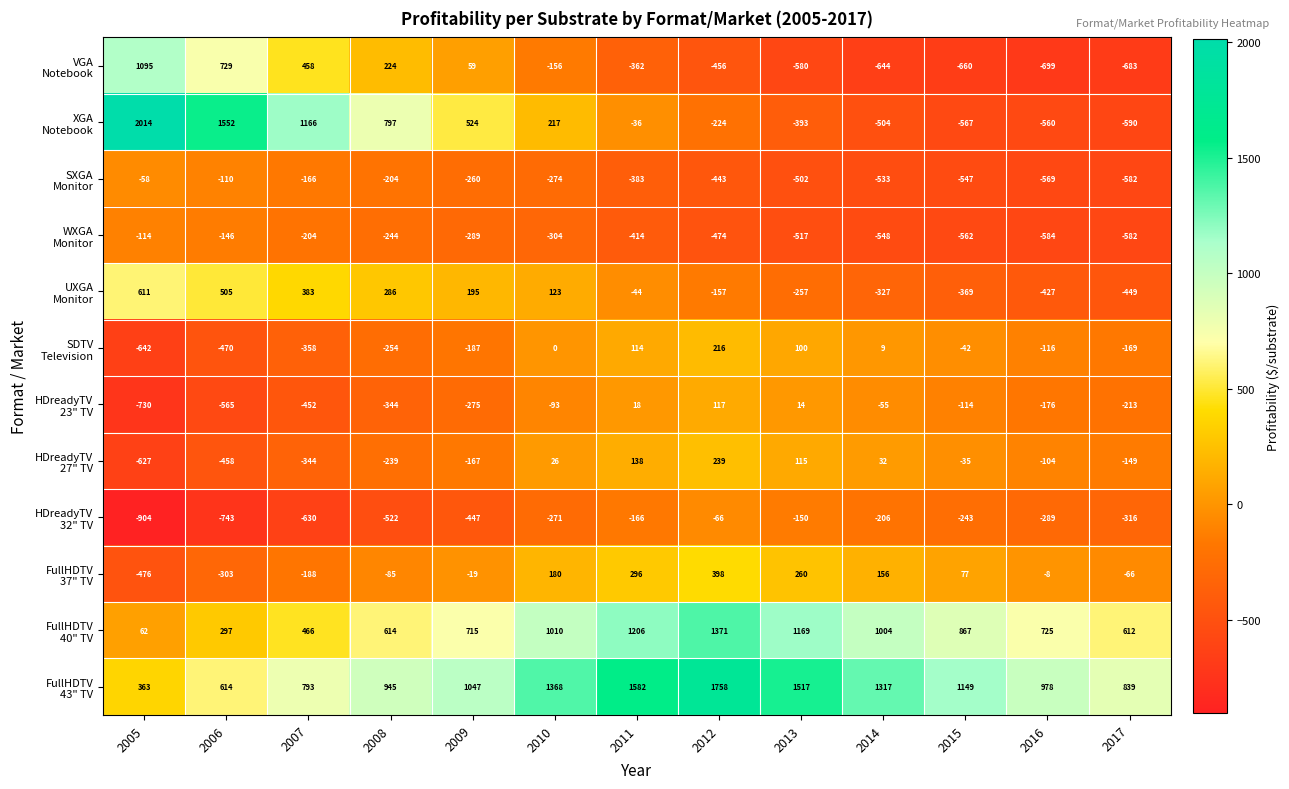

At how many categories does at least one series exceed 1155?

8